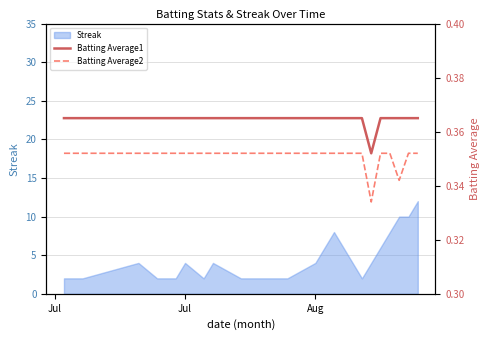

How many Batting Average2 values are between 0 and 1?

21